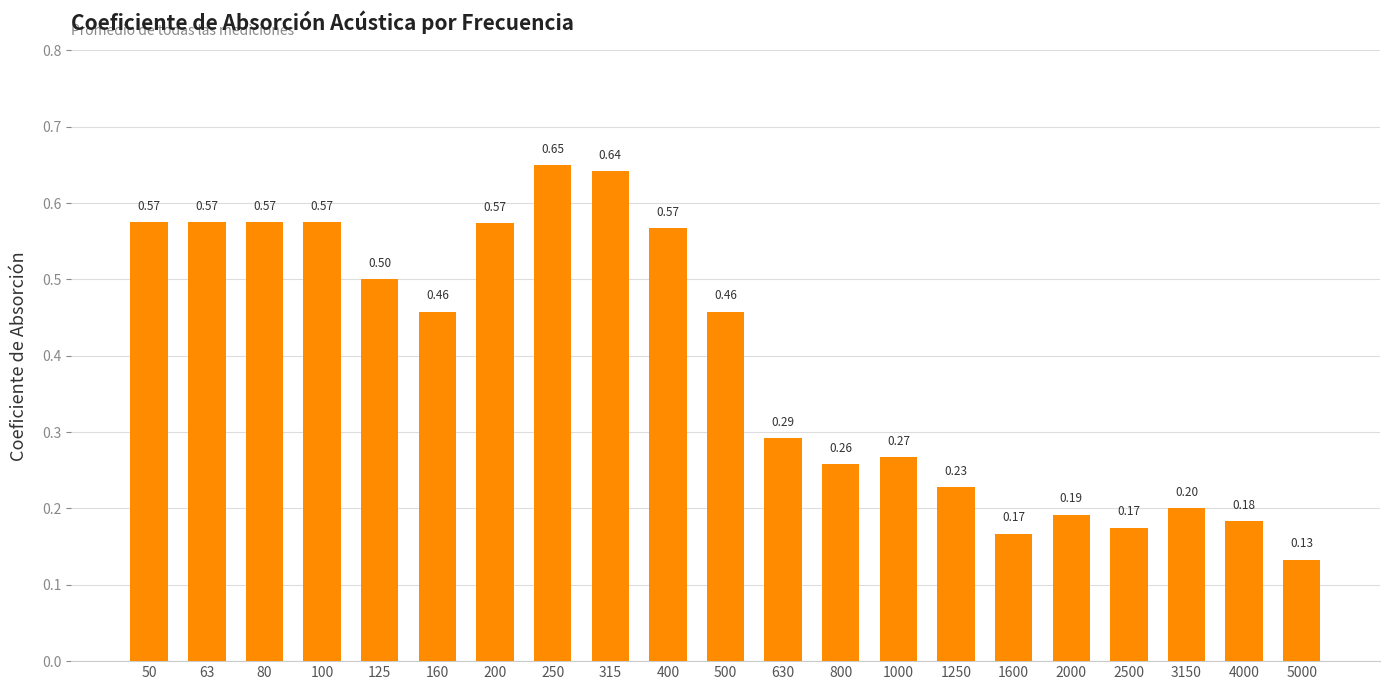

Which label corresponds to the smallest value in the chart?

5000